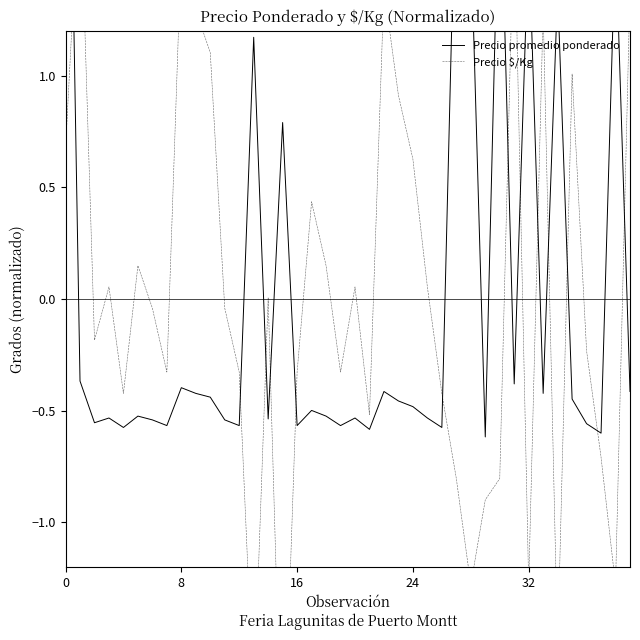

Is it true that Precio promedio ponderado equals -0.8 at 26?

False